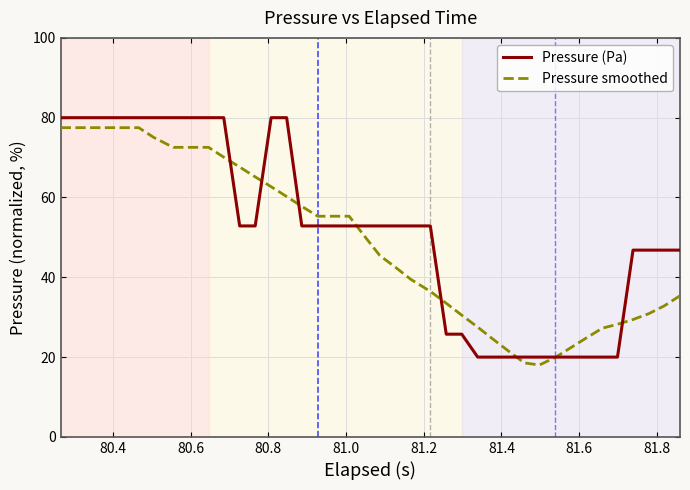

After their last crossing, which series has the higher values: Pressure (Pa) or Pressure smoothed?

Pressure (Pa)